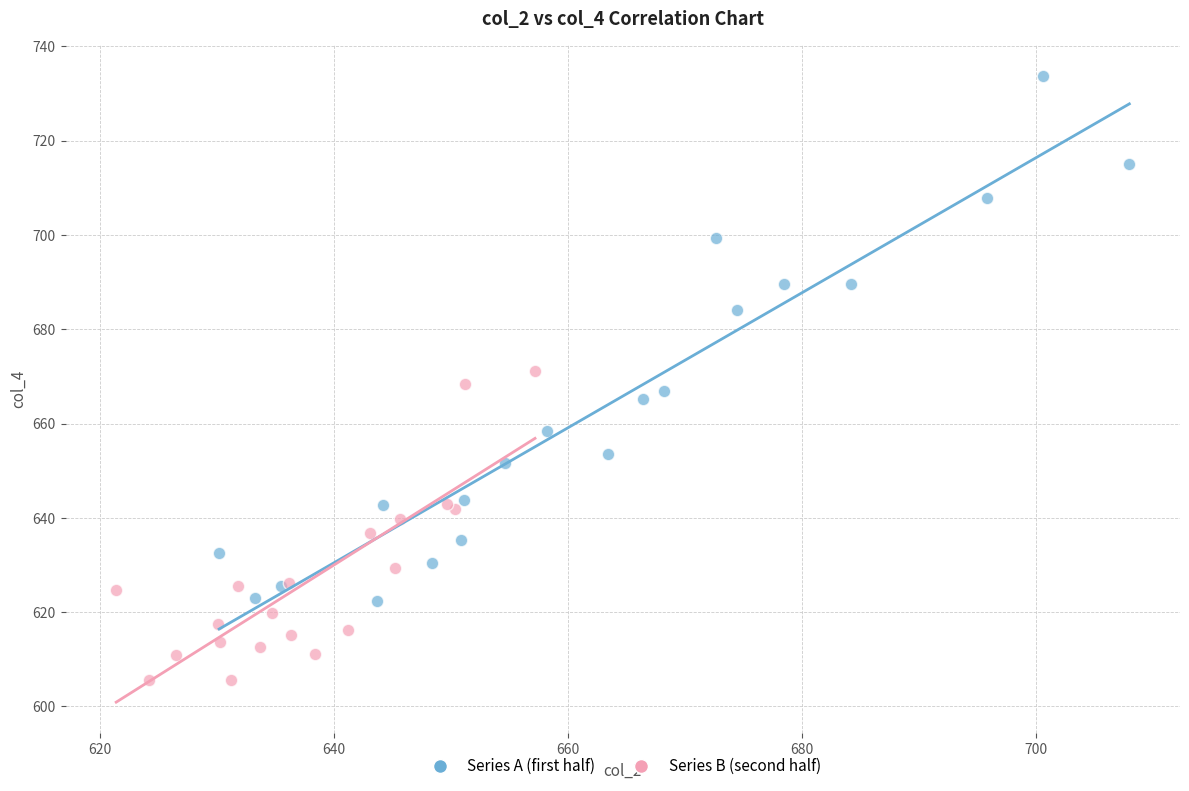

Which series has the largest Y range (max minus min)?

Series A (first half)